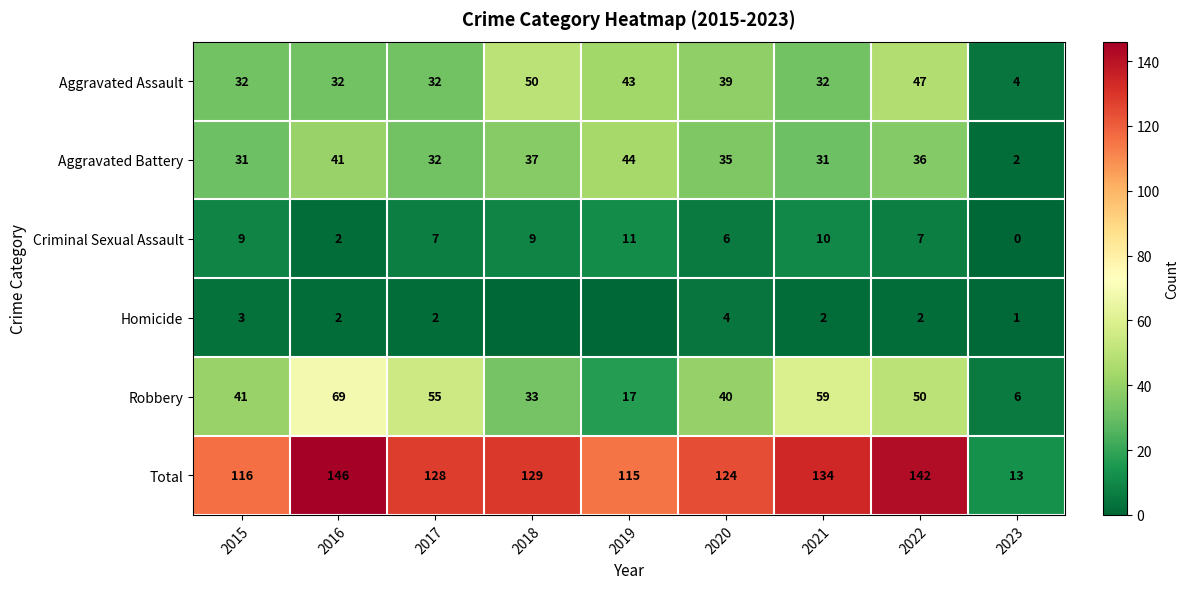

What is the approximate value of Criminal Sexual Assault at 2018, to the nearest 5?

10